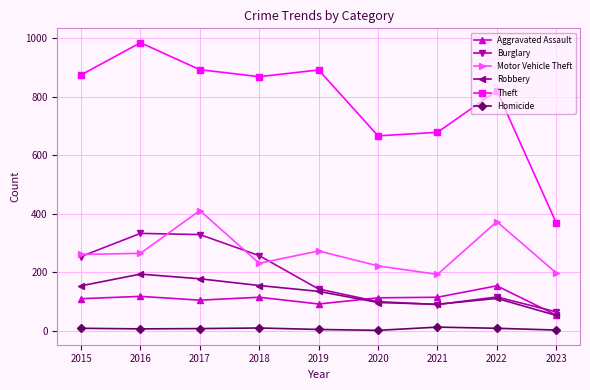

What is the average value of the Homicide series?

7